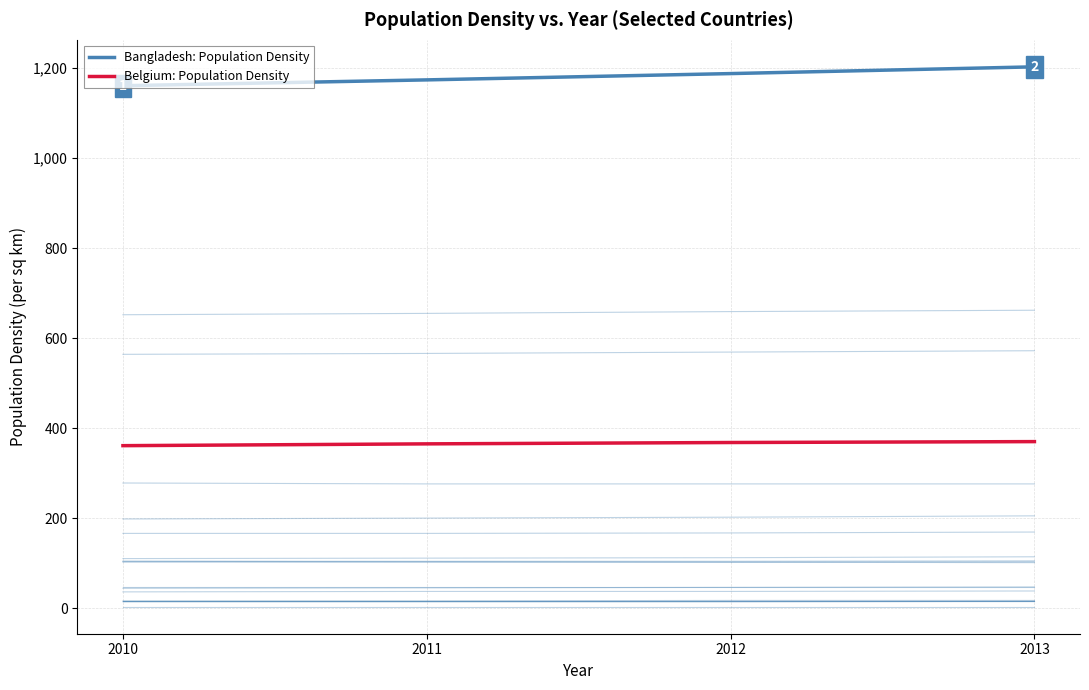

Rank the series by their average value, from highest to lowest.

Bangladesh: Population Density, Belgium: Population Density